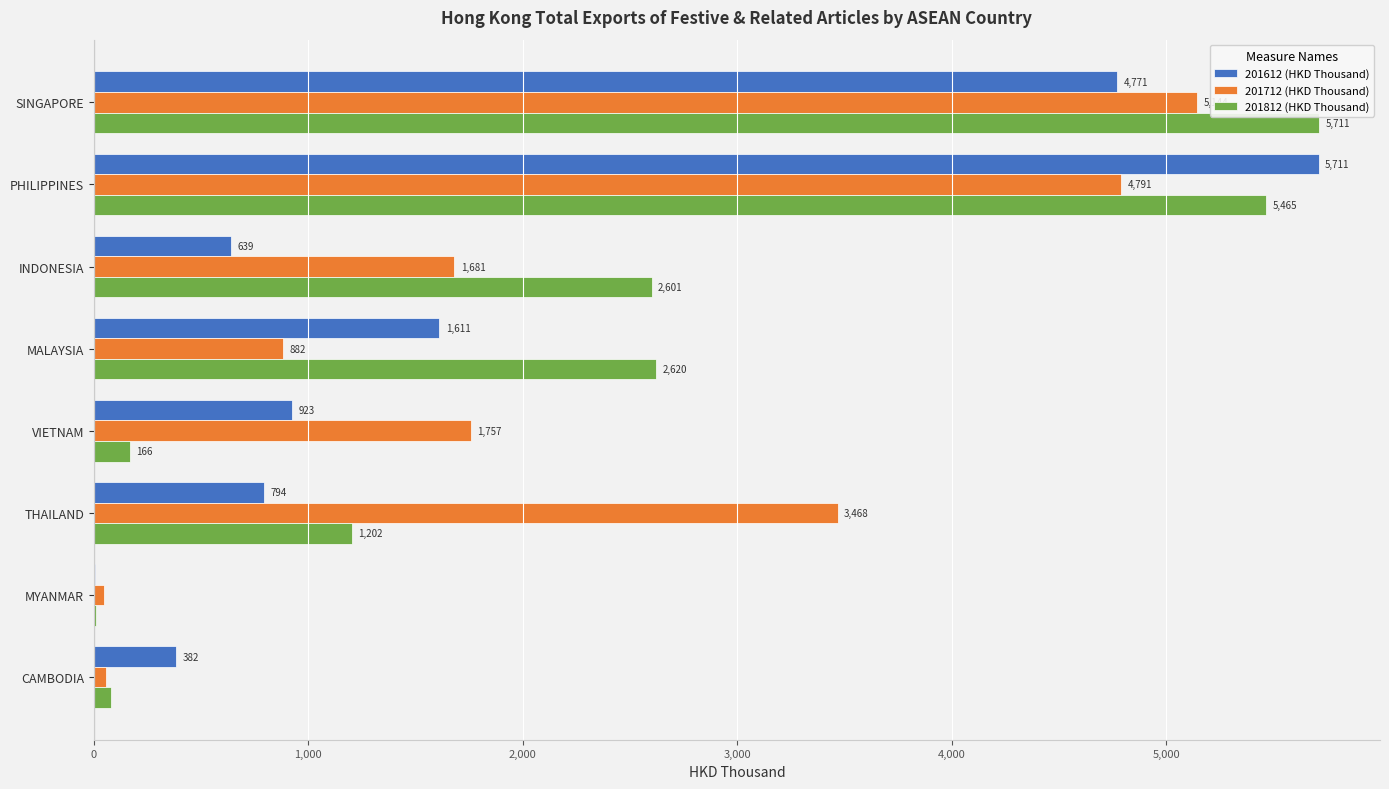

How many distinct data groups are displayed?

3